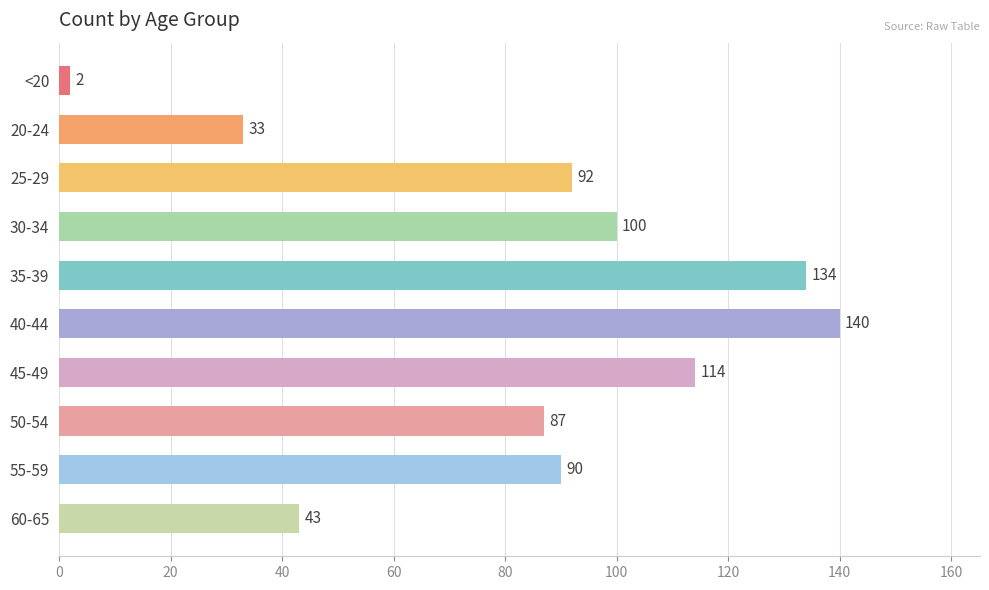

Reading bottom to top, list all the values displayed in this chart.

60-65=43	55-59=90	50-54=87	45-49=114	40-44=140	35-39=134	30-34=100	25-29=92	20-24=33	<20=2